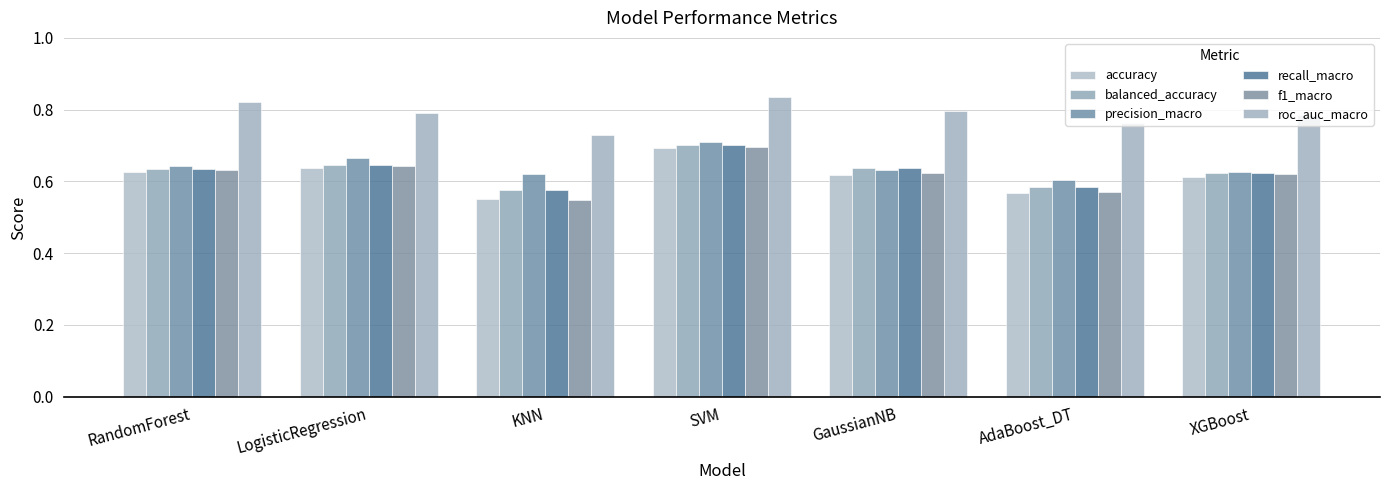

Count the number of categories in the chart.

7